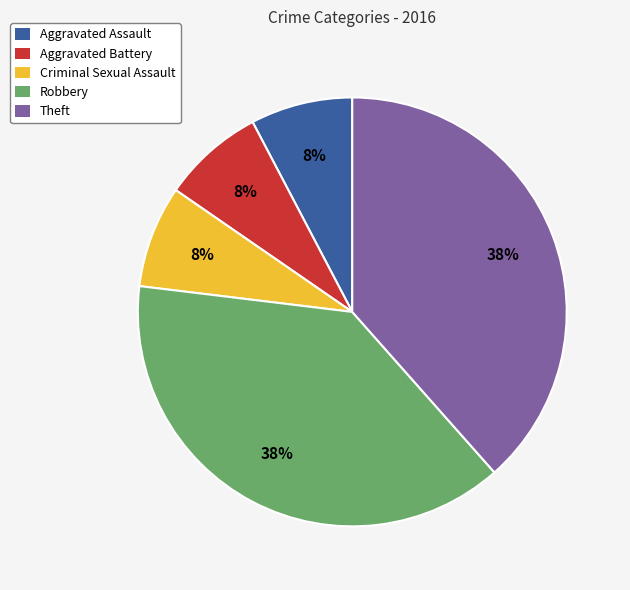

Does any single category account for the majority?

No